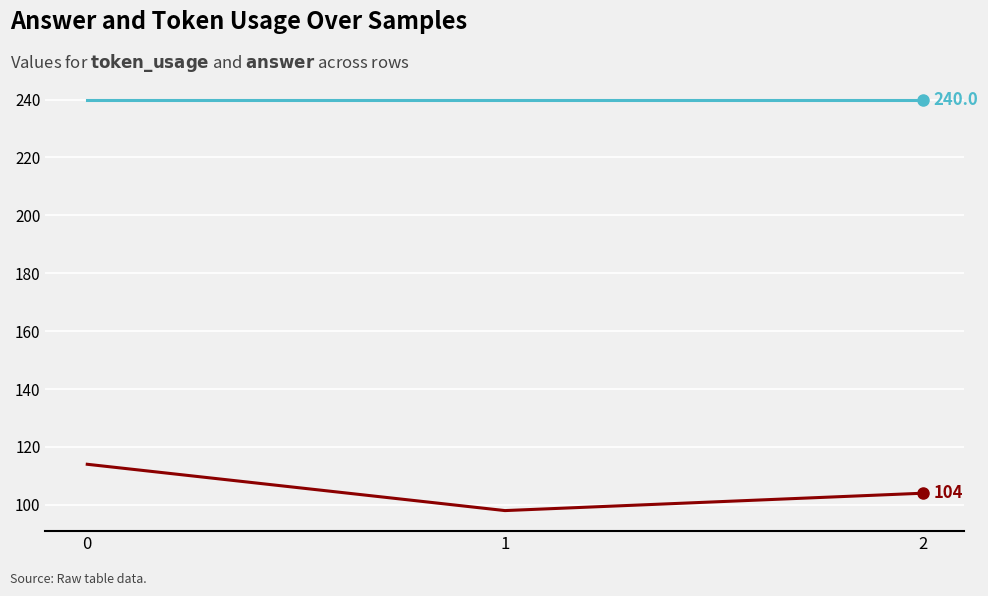

What is the smallest value displayed?

98